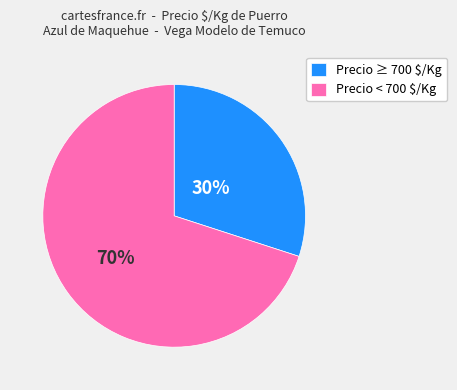

Count the number of slices in the pie.

2